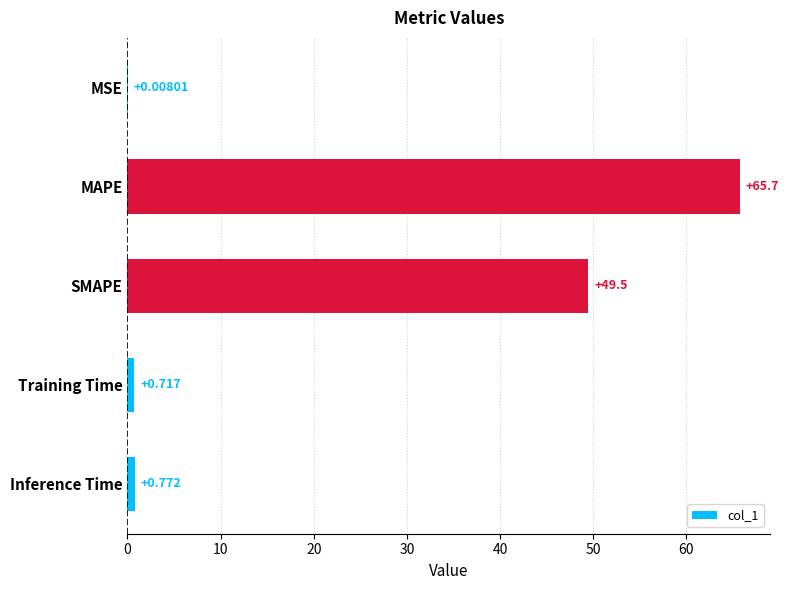

What is the sum of all values?

116.7